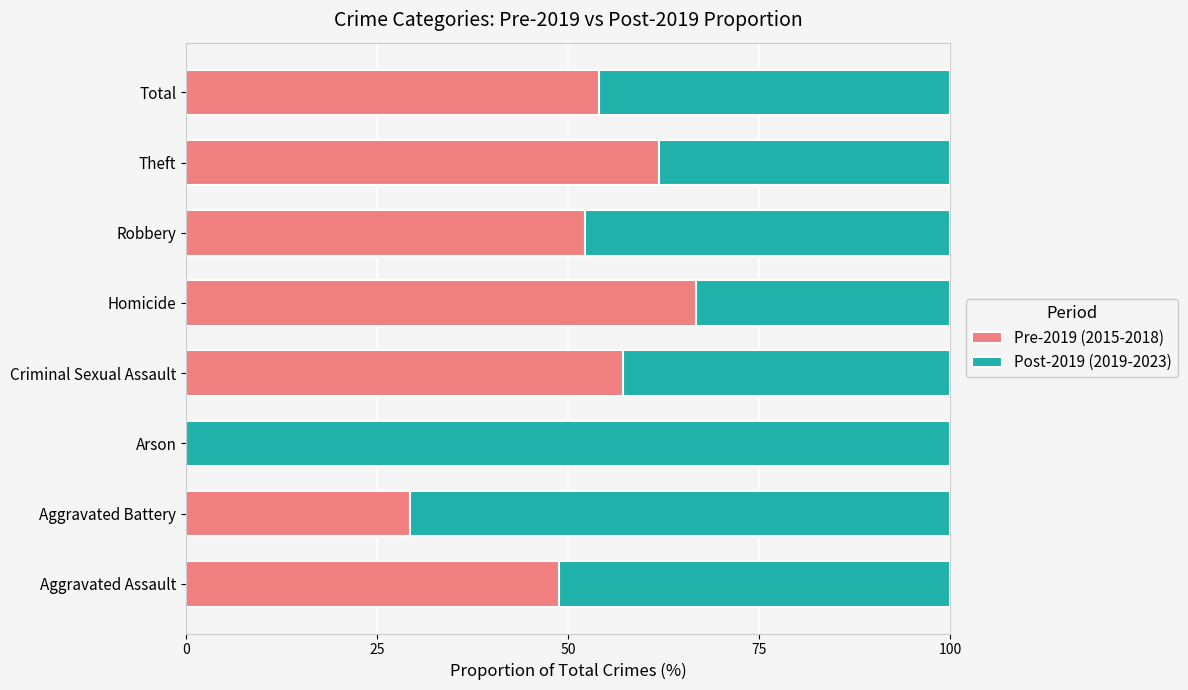

The Pre-2019 (2015-2018) series shows 15.5 at Theft. True or false?

False